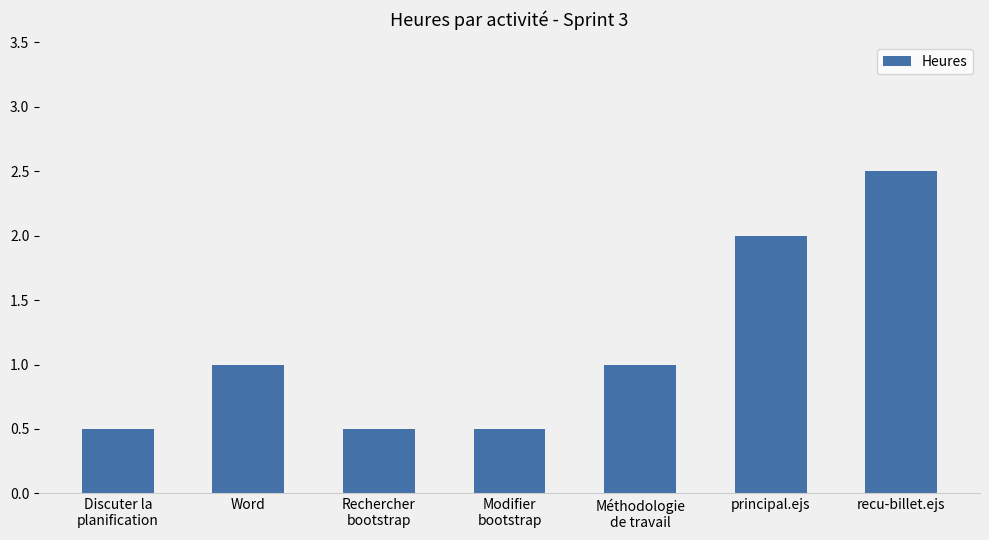

True or false: the data shows 0.7 at Modifier
bootstrap.

False